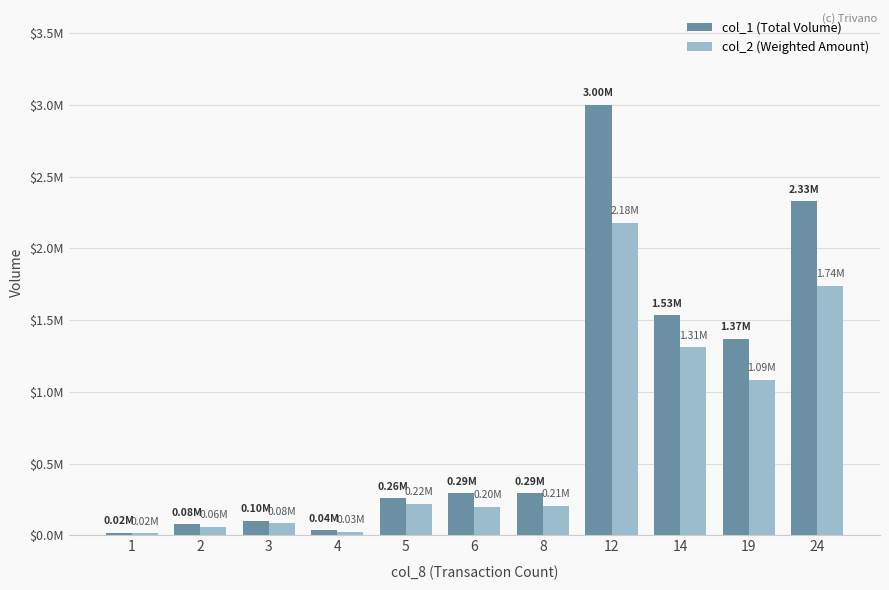

Where does the col_2 (Weighted Amount) series first go above 207099?

5